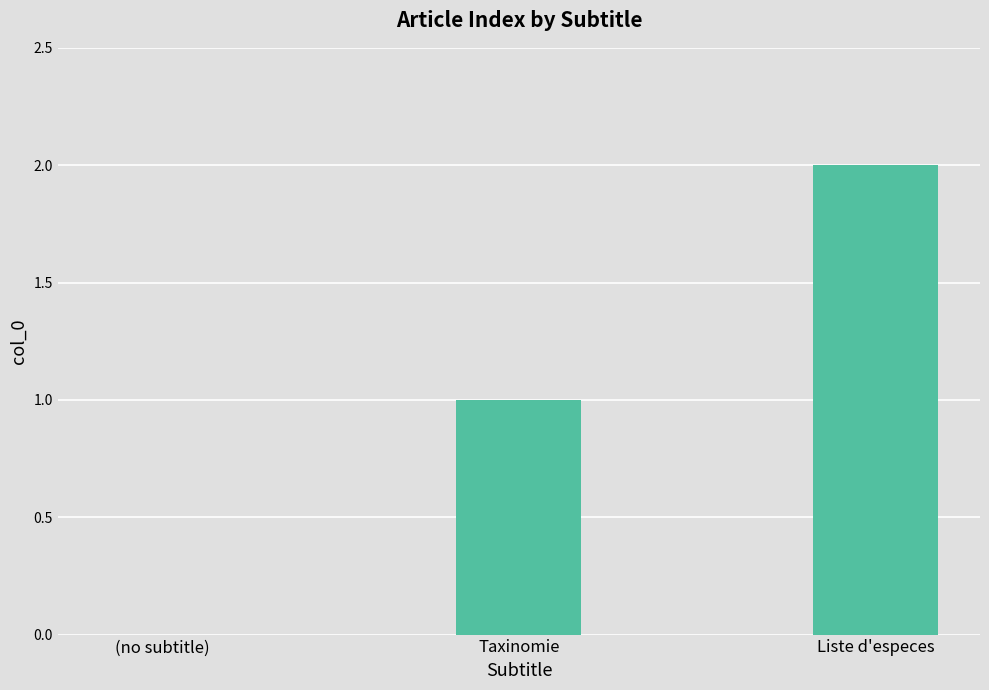

How many values are between 0 and 2?

3